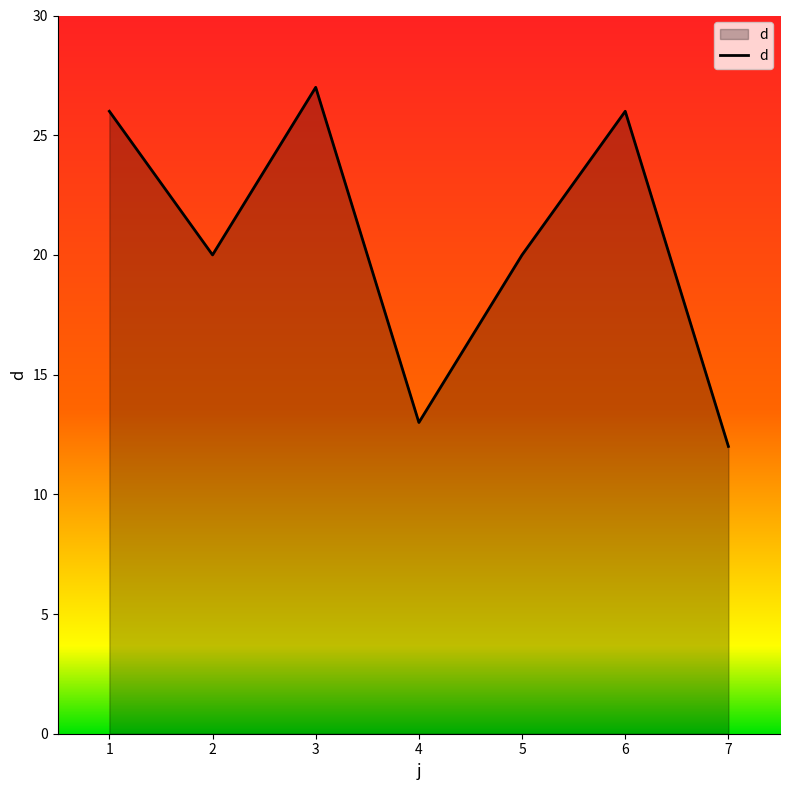

What is the approximate value at 1, to the nearest 10?

30